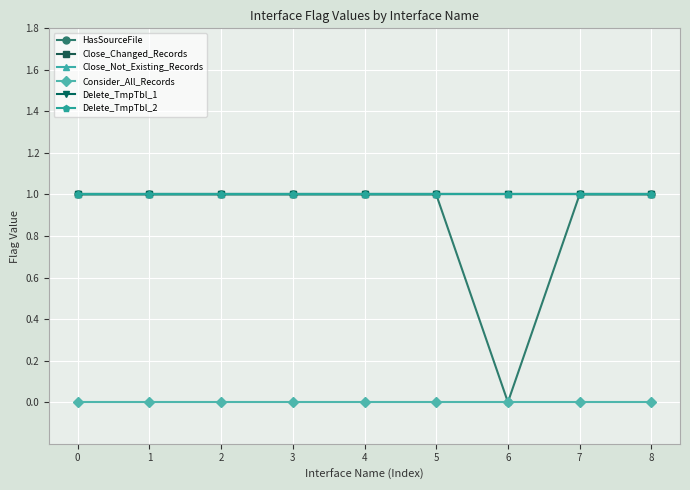

What is the difference between the highest and lowest values at 7?

1